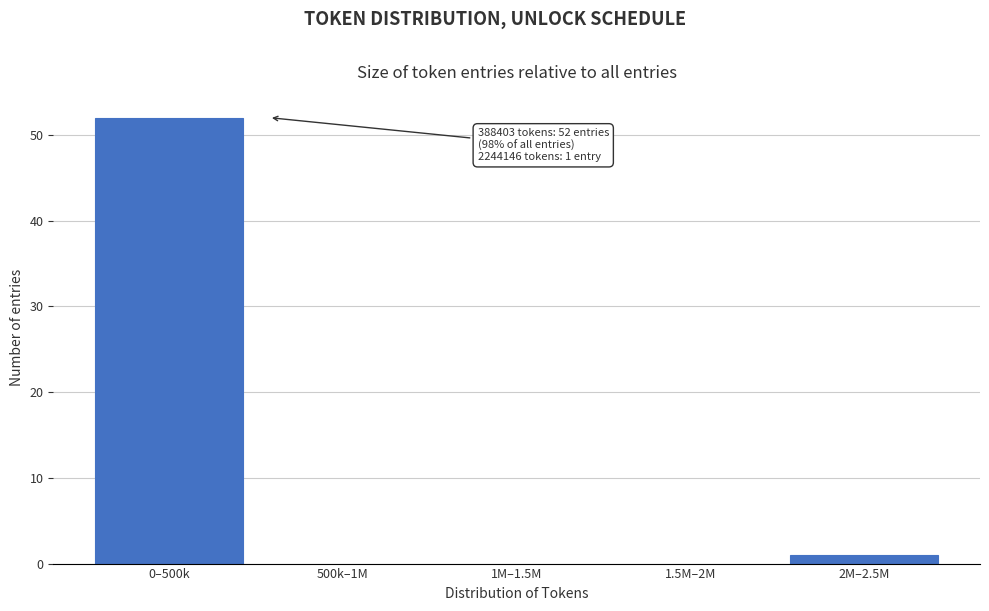

Reading left to right, what are all the values shown in this chart?

0–500k=52	500k–1M=0	1M–1.5M=0	1.5M–2M=0	2M–2.5M=1